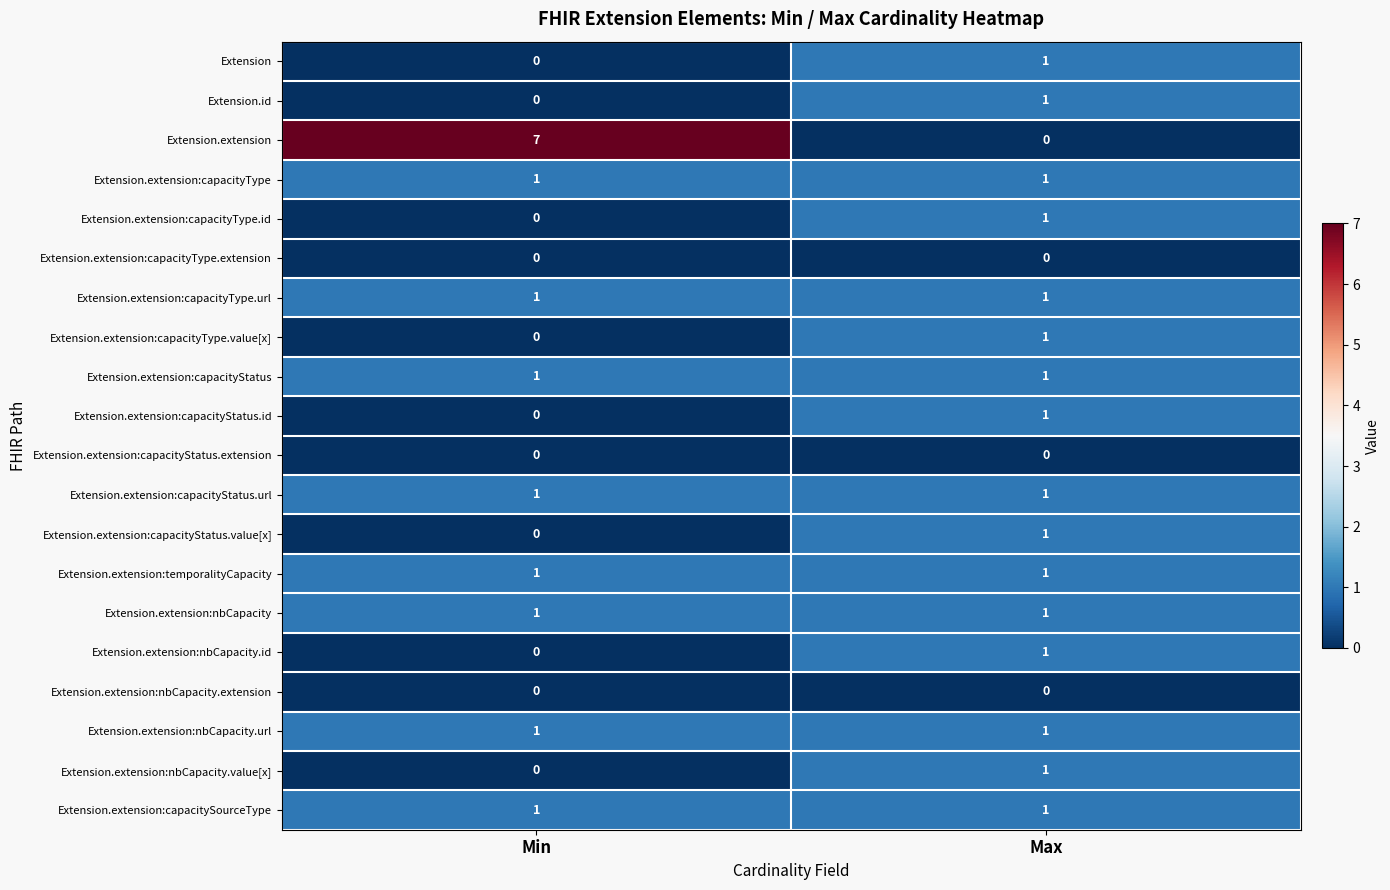

What is the sum of the Extension.extension values at Max and Min?

7